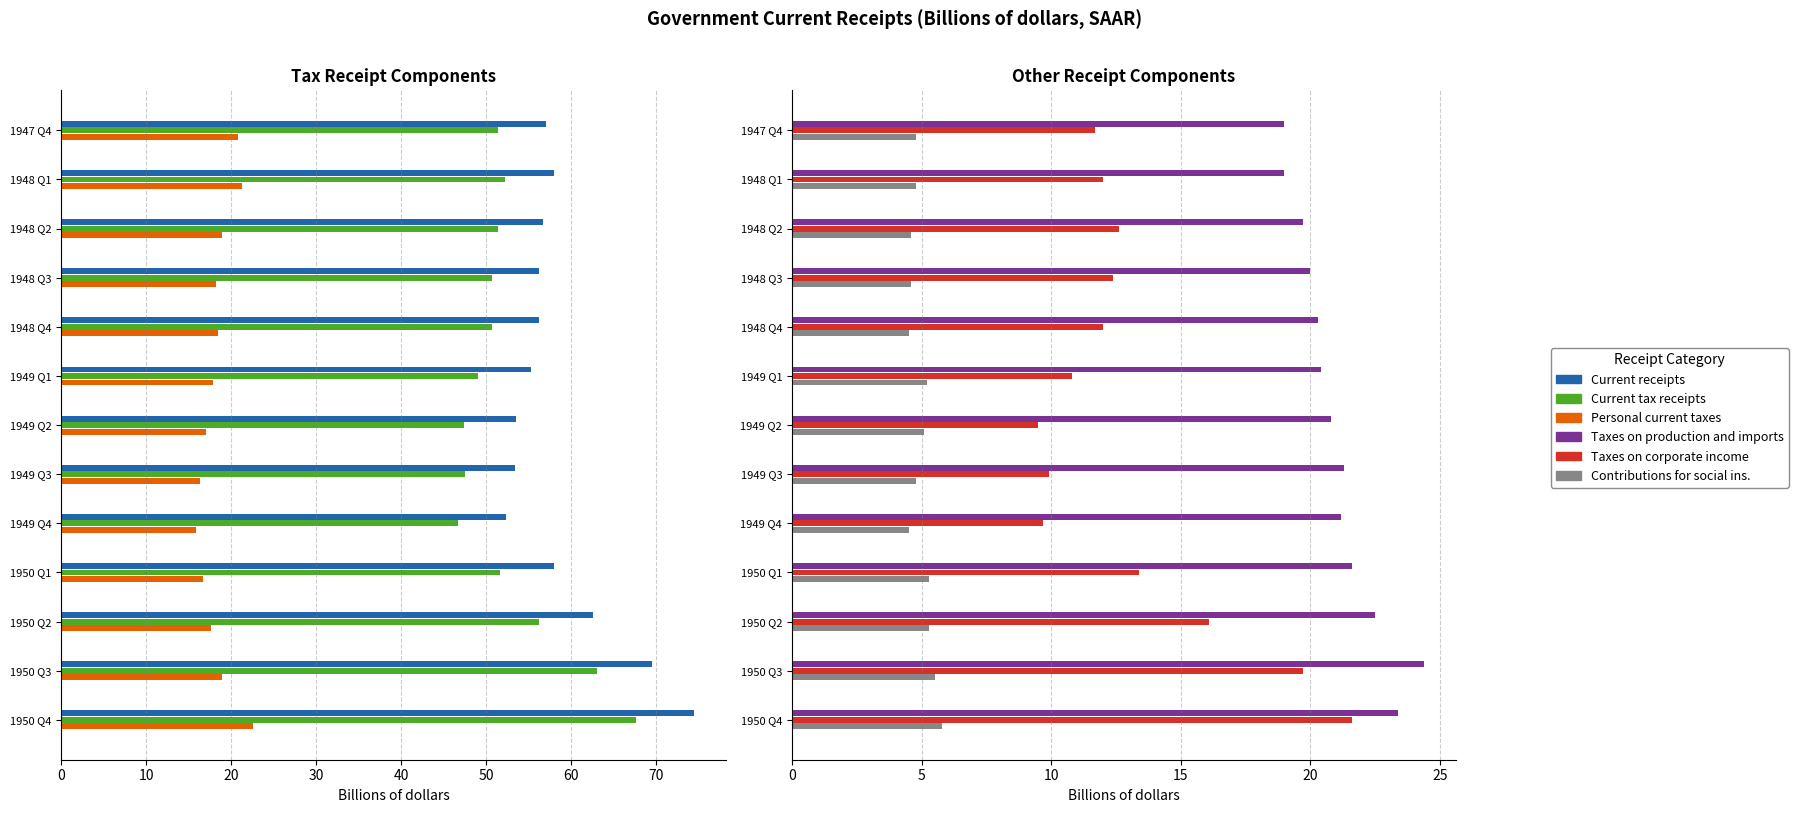

How many bars are there in total?

78